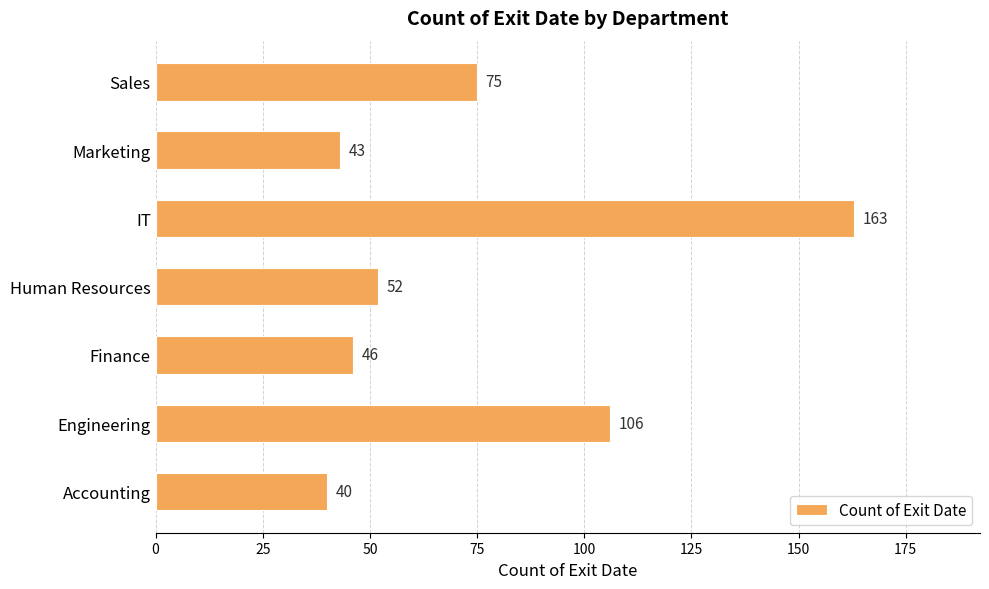

What is the minimum value shown in the chart?

40